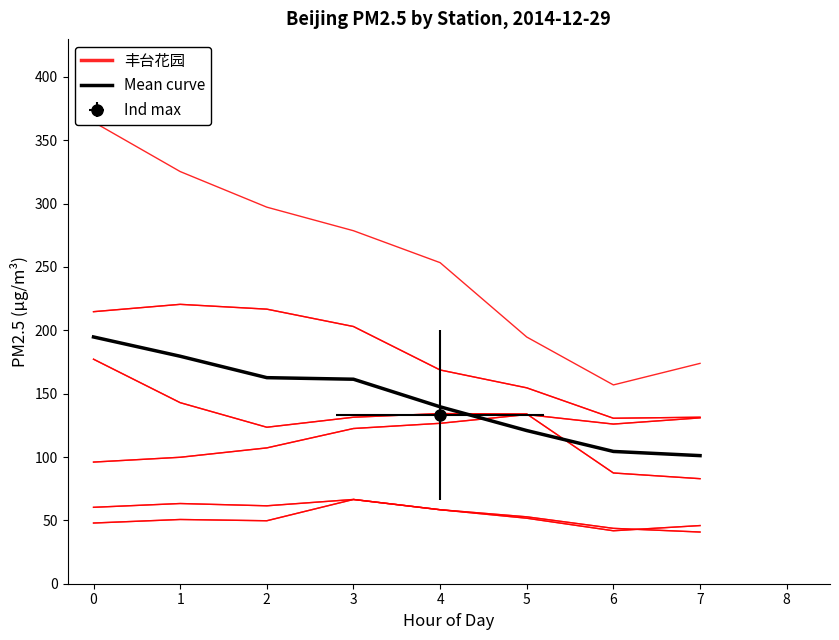

What are all the series names shown in the legend?

丰台花园, Mean curve